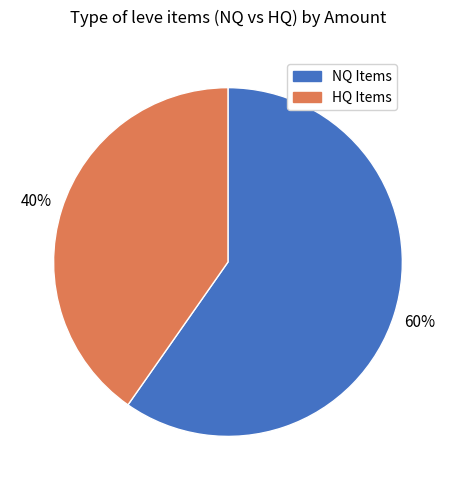

To the nearest percent, what is the average slice percentage?

50%